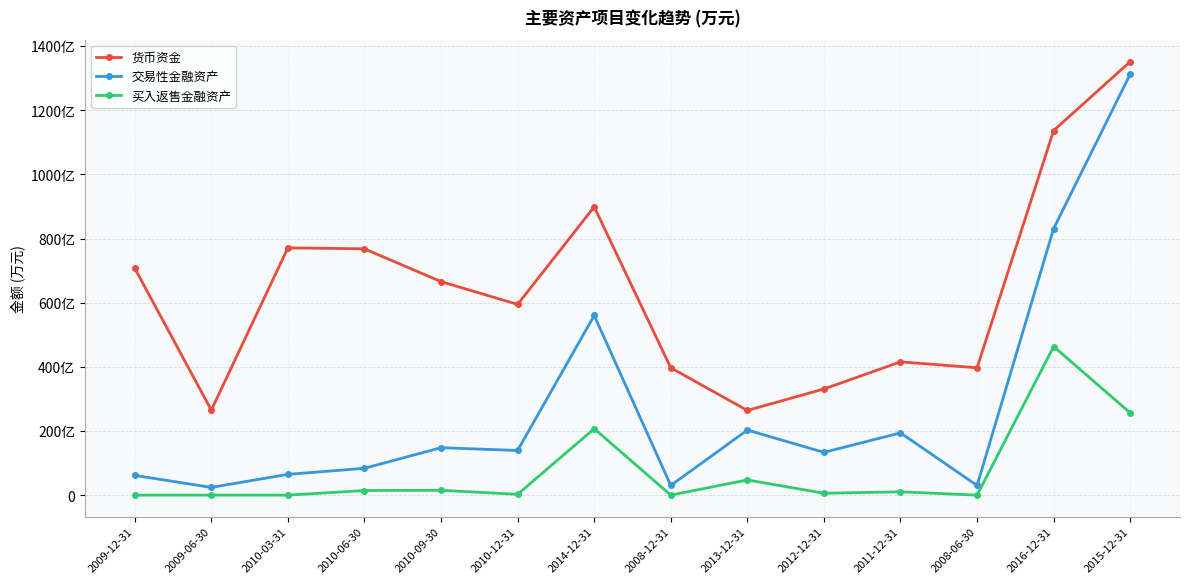

True or false: 买入返售金融资产 and 交易性金融资产 intersect in this chart.

False